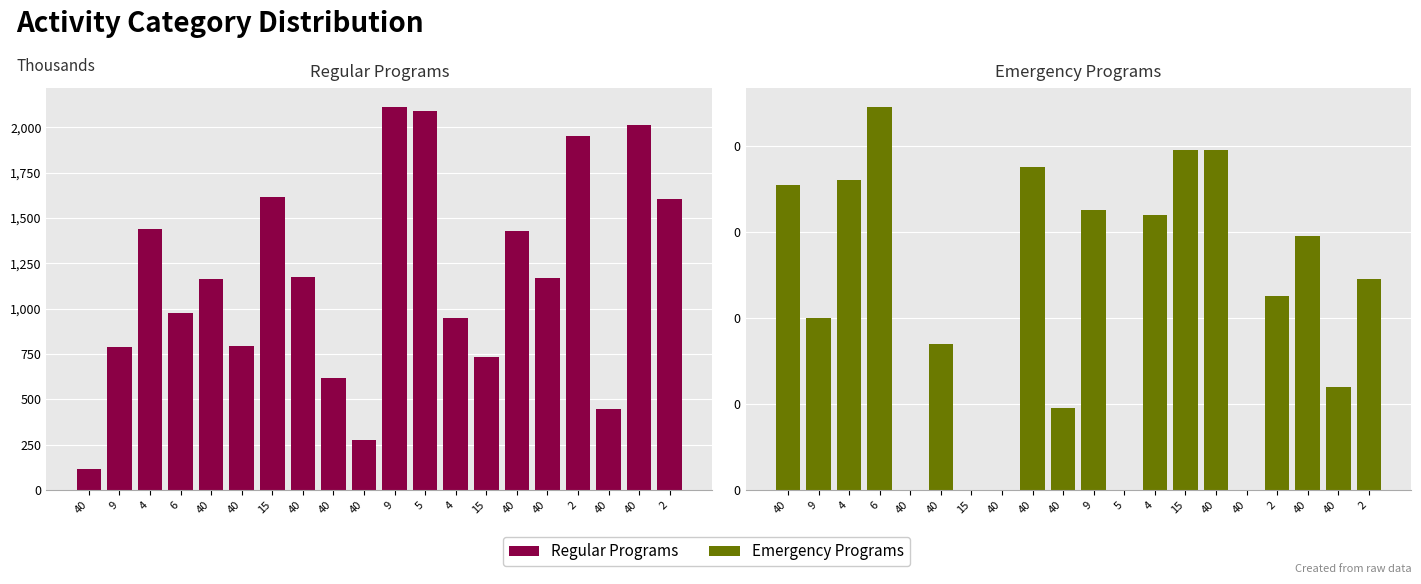

List the labels in order of Emergency Programs value, largest first.

6, 15, 40, 40, 4, 40, 9, 4, 40, 2, 2, 9, 40, 40, 40, 40, 15, 40, 5, 40